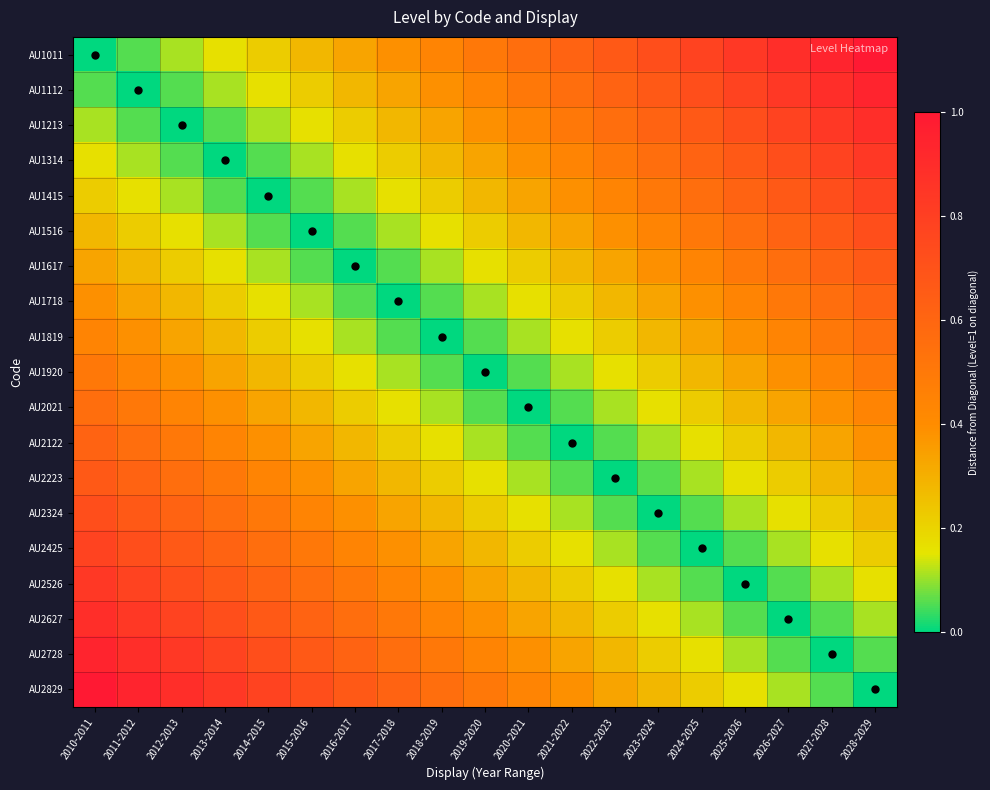

What is the total value across all series at 2024-2025?

6.4